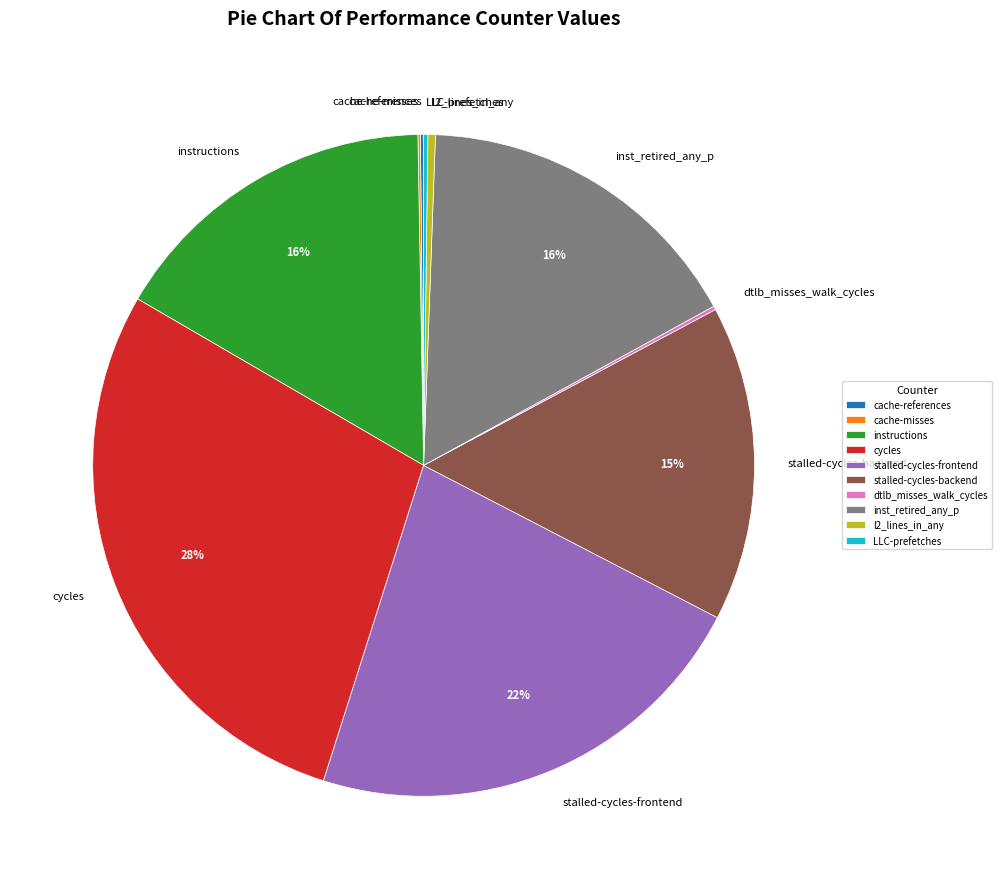

The inst_retired_any_p slice represents 16% of the pie. True or false?

True